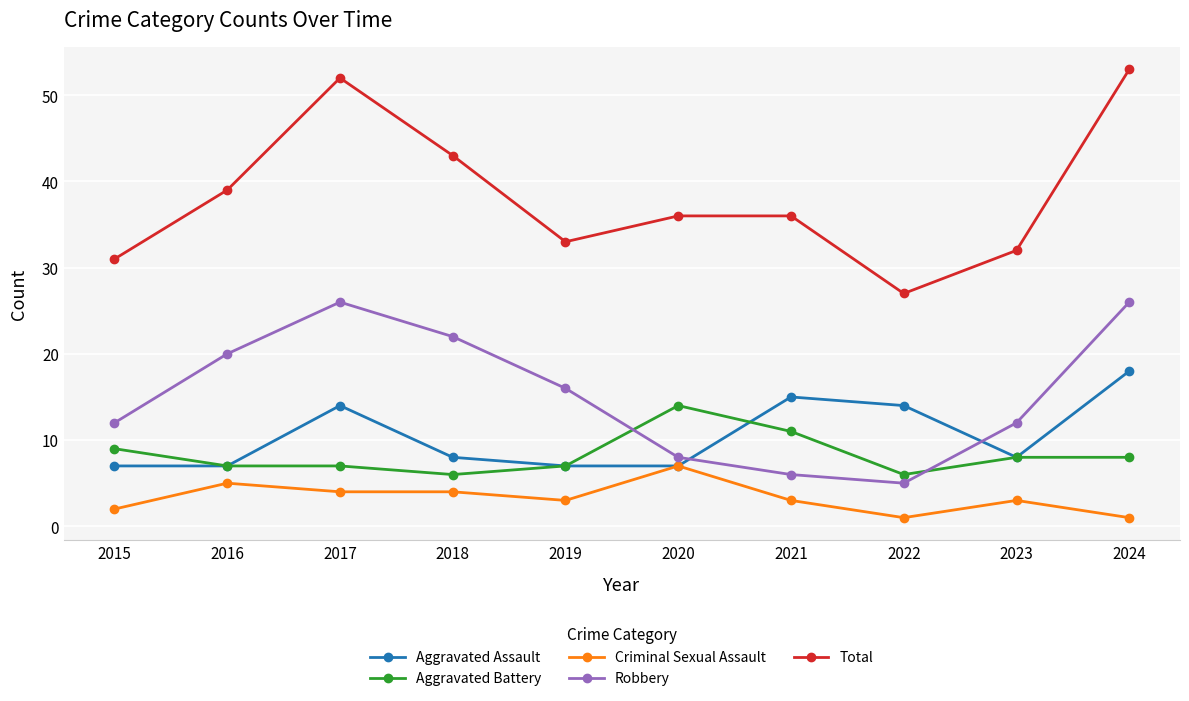

List the series in order of their peak value, lowest first.

Criminal Sexual Assault, Aggravated Battery, Aggravated Assault, Robbery, Total